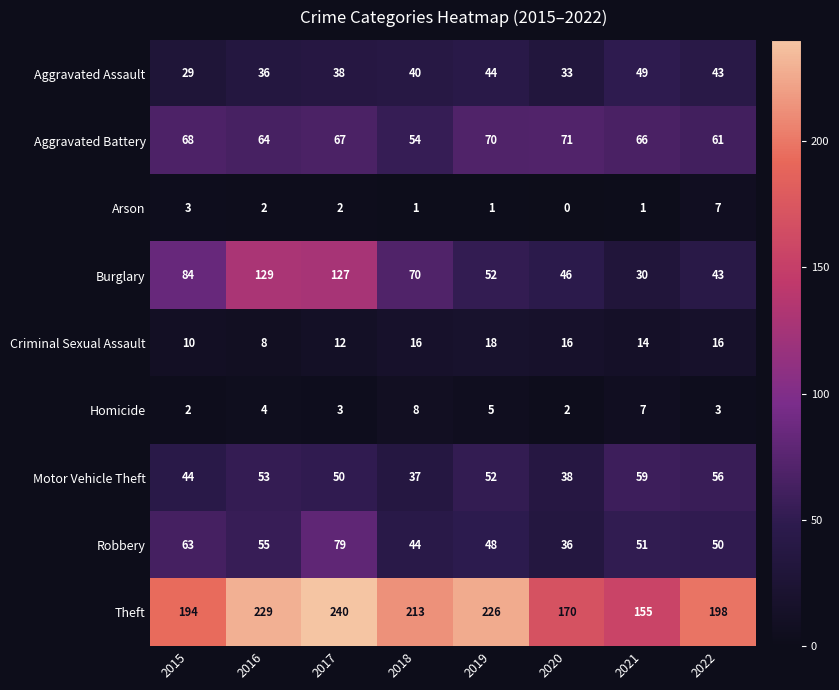

At how many categories does at least one series exceed 187?

6